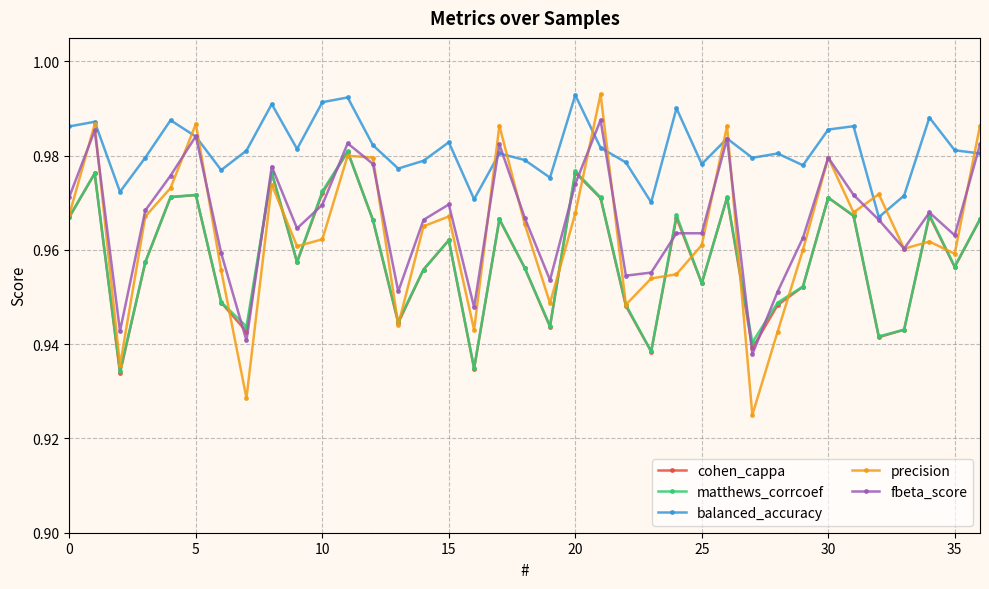

Which series has the widest spread of values?

precision